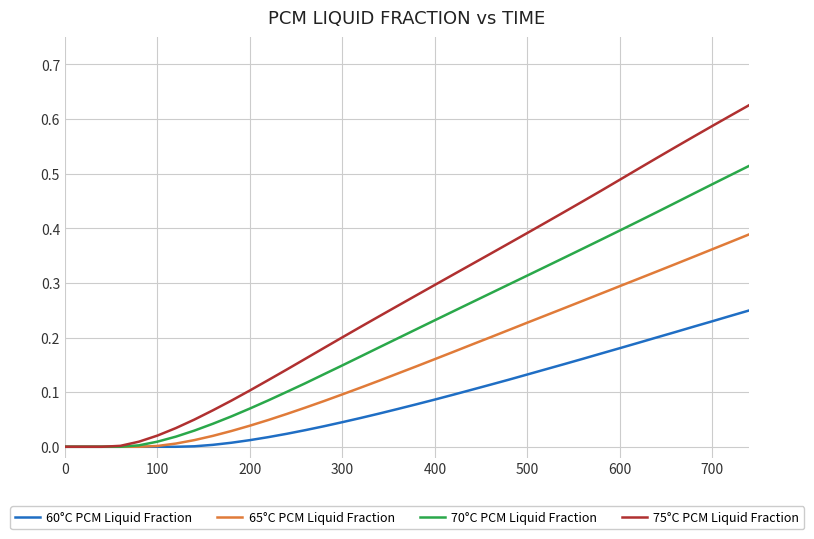

Which series has the widest spread of values?

75°C PCM Liquid Fraction